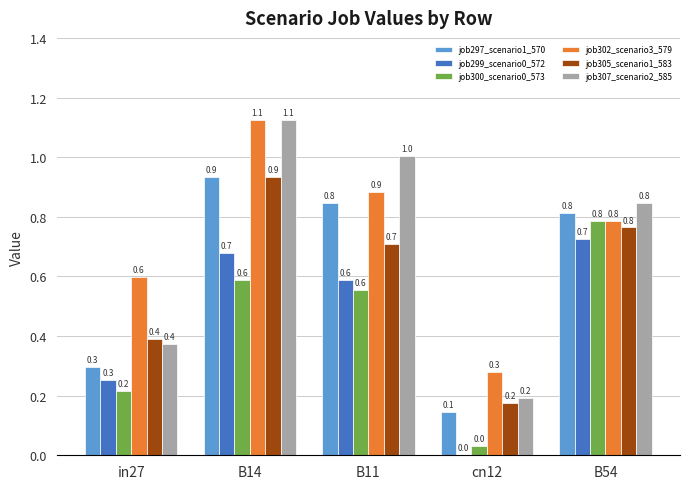

At which category does the chart reach its peak across all series?

B14